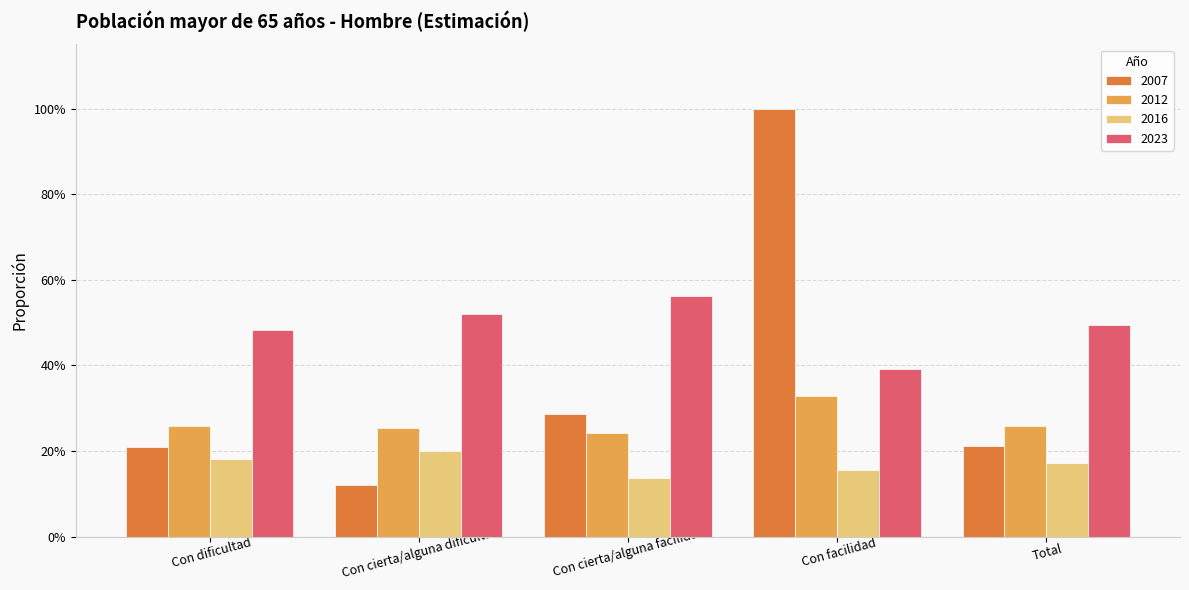

What are all the series names shown in the legend?

2007, 2012, 2016, 2023